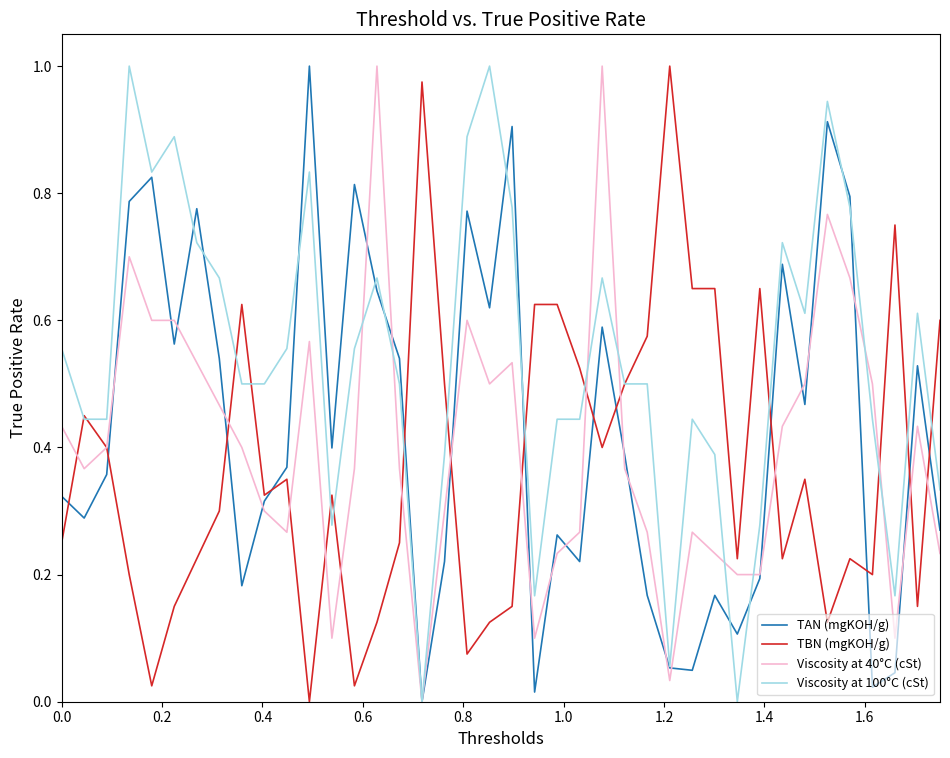

How many lines are shown in the chart?

4